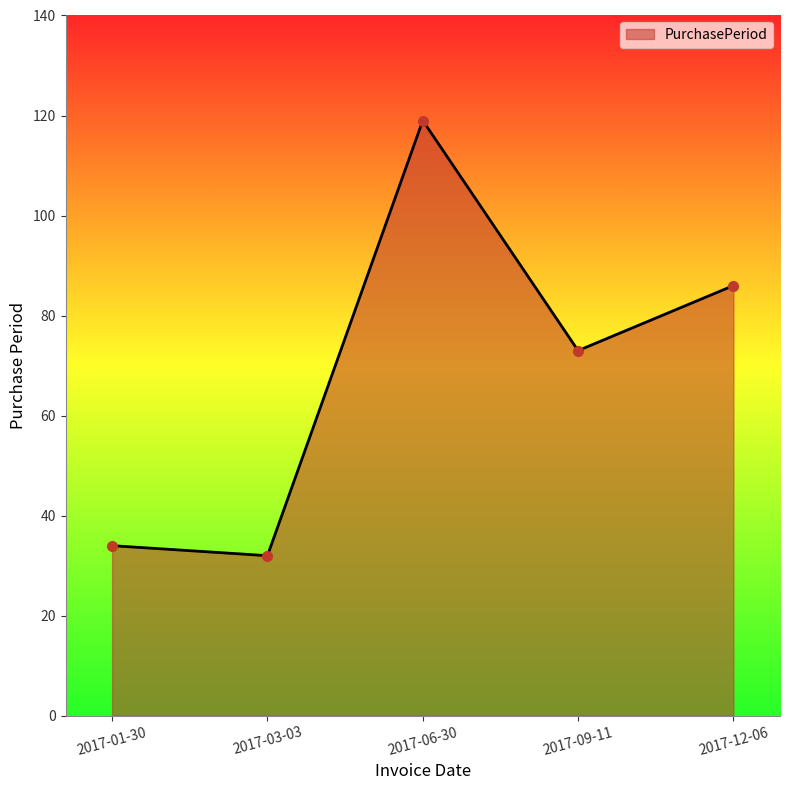

What is the change in value from 2017-03-03 to 2017-12-06?

+54